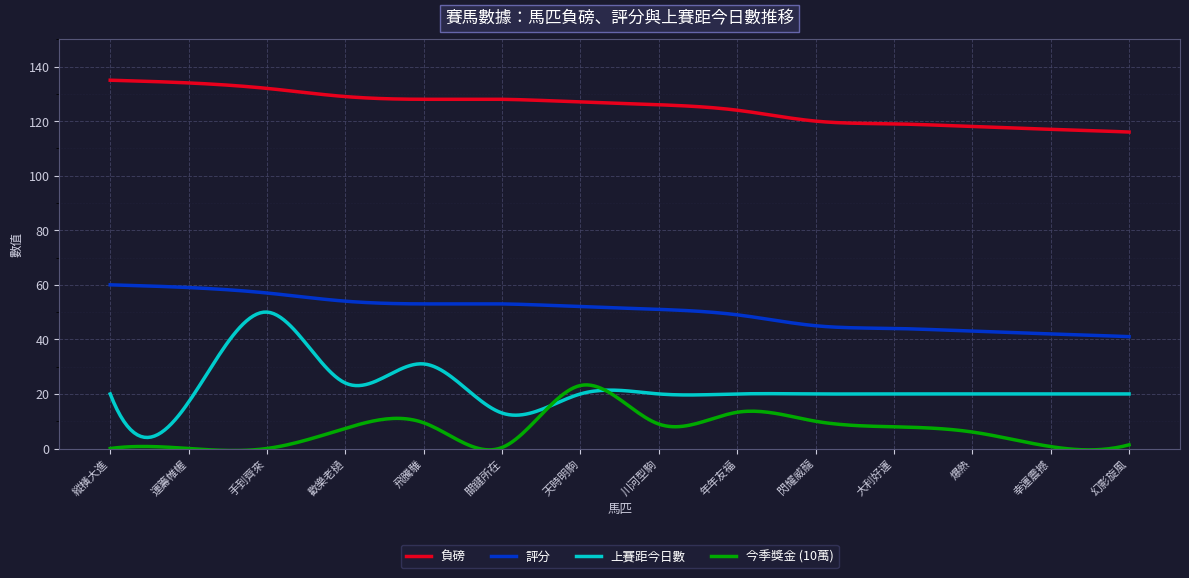

True or false: 評分 and 上賽距今日數 cross at least once.

False